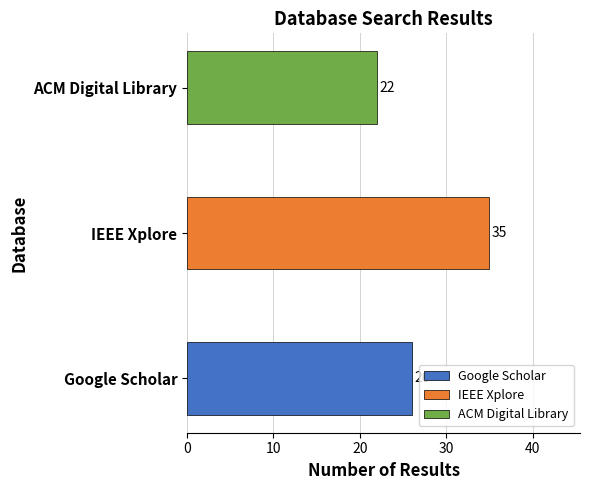

What value does the data have at ACM Digital Library, to the nearest 5?

20